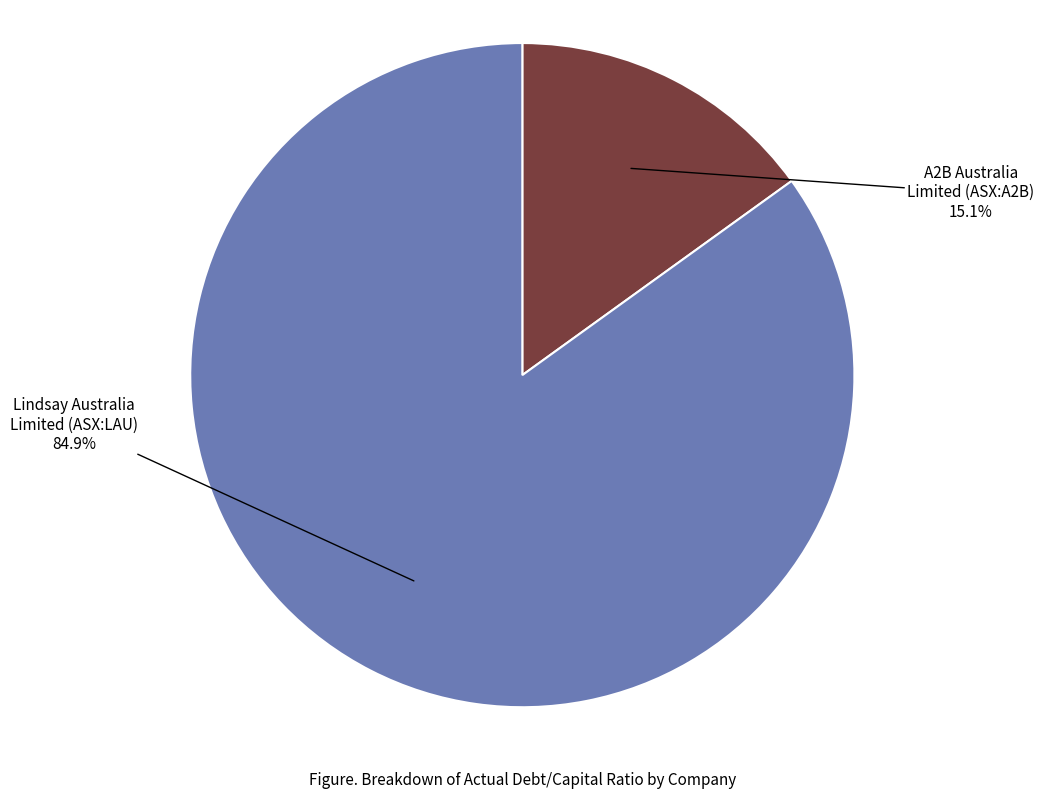

Does any single category account for the majority?

Yes